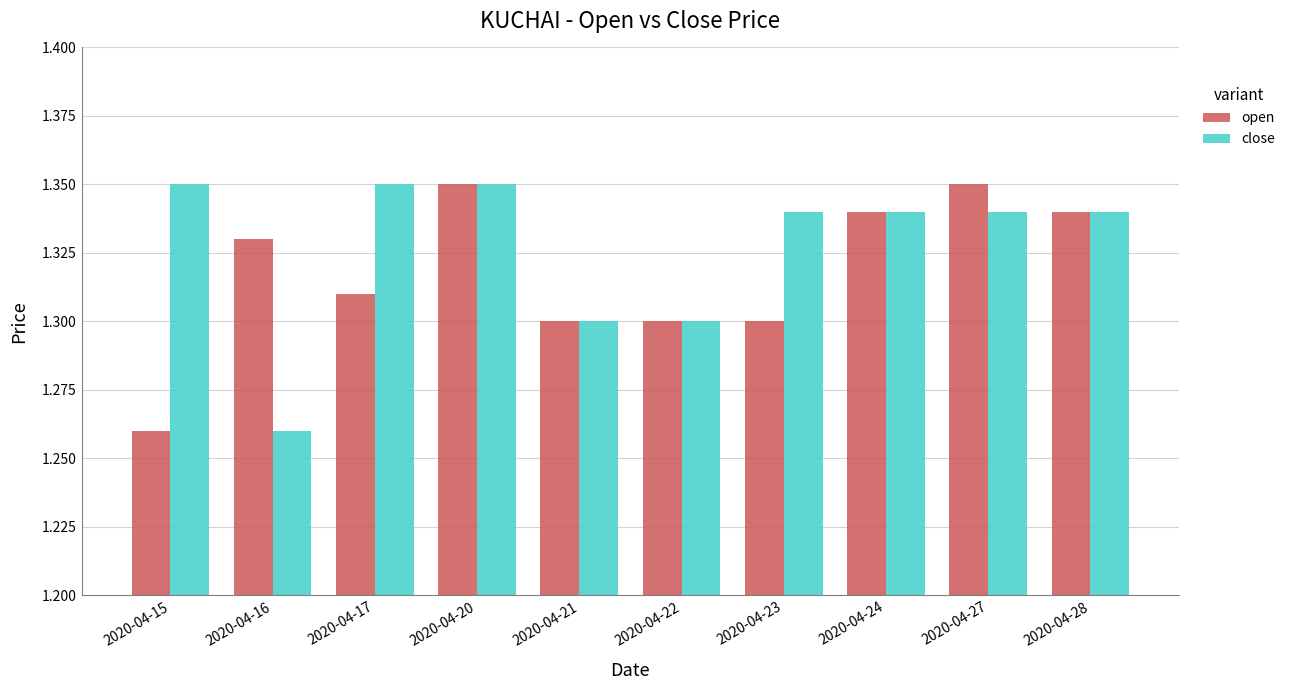

Rank the series by their average value, from highest to lowest.

close, open